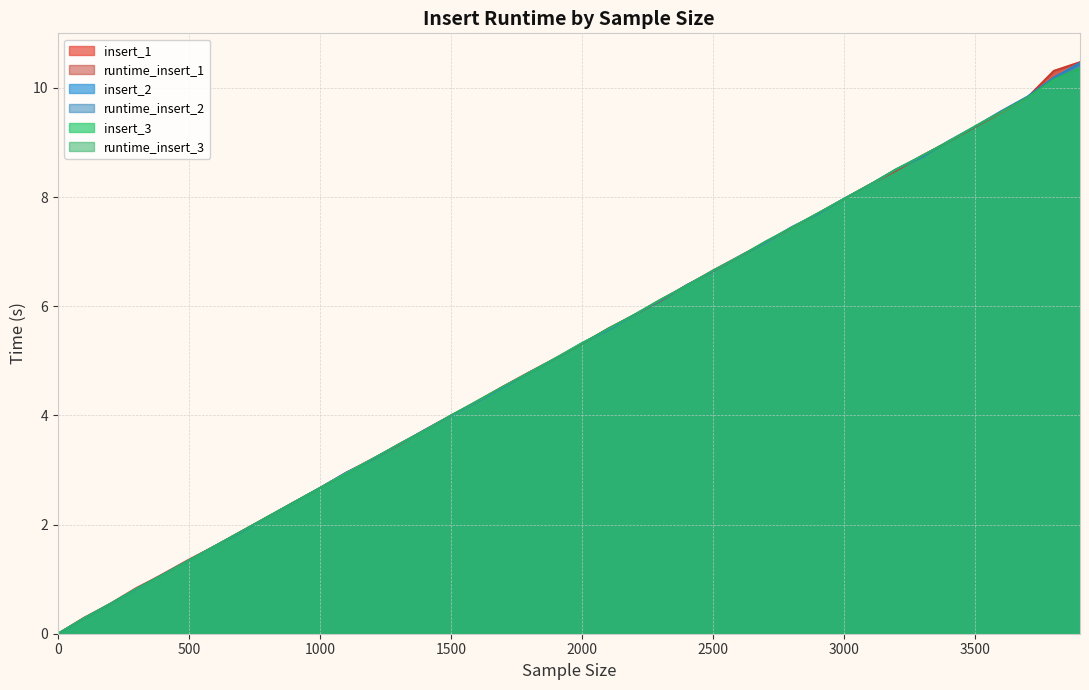

Reading left to right, list all the values displayed in this chart.

insert_1: 0=0.0	100=0.3	200=0.6	300=0.8	400=1.1	500=1.3	600=1.6	700=1.9	800=2.1	900=2.4	1000=2.7	1100=2.9	1200=3.2	1300=3.5	1400=3.7	1500=4.0	1600=4.3	1700=4.5	1800=4.8	1900=5.1	2000=5.3	2100=5.6	2200=5.8	2300=6.1	2400=6.4	2500=6.7	2600=6.9	2700=7.2	2800=7.4	2900=7.7	3000=8.0	3100=8.2	3200=8.5	3300=8.8	3400=9.0	3500=9.3	3600=9.6	3700=9.8	3800=10.3	3900=10.5
runtime_insert_1: 0=0.0	100=0.3	200=0.5	300=0.8	400=1.1	500=1.4	600=1.6	700=1.9	800=2.1	900=2.4	1000=2.7	1100=3.0	1200=3.2	1300=3.5	1400=3.7	1500=4.0	1600=4.2	1700=4.5	1800=4.8	1900=5.0	2000=5.3	2100=5.6	2200=5.8	2300=6.1	2400=6.4	2500=6.6	2600=6.9	2700=7.2	2800=7.4	2900=7.7	3000=8.0	3100=8.2	3200=8.5	3300=8.8	3400=9.0	3500=9.3	3600=9.5	3700=9.8	3800=10.3	3900=10.5
insert_2: 0=0.0	100=0.3	200=0.6	300=0.8	400=1.1	500=1.3	600=1.6	700=1.9	800=2.1	900=2.4	1000=2.7	1100=2.9	1200=3.2	1300=3.5	1400=3.7	1500=4.0	1600=4.3	1700=4.5	1800=4.8	1900=5.0	2000=5.3	2100=5.6	2200=5.8	2300=6.1	2400=6.4	2500=6.7	2600=6.9	2700=7.2	2800=7.4	2900=7.7	3000=8.0	3100=8.2	3200=8.5	3300=8.8	3400=9.0	3500=9.3	3600=9.6	3700=9.8	3800=10.2	3900=10.5
runtime_insert_2: 0=0.0	100=0.3	200=0.5	300=0.8	400=1.1	500=1.3	600=1.6	700=1.9	800=2.1	900=2.4	1000=2.7	1100=3.0	1200=3.2	1300=3.5	1400=3.7	1500=4.0	1600=4.2	1700=4.5	1800=4.8	1900=5.0	2000=5.3	2100=5.6	2200=5.8	2300=6.1	2400=6.4	2500=6.6	2600=6.9	2700=7.2	2800=7.5	2900=7.7	3000=8.0	3100=8.2	3200=8.5	3300=8.7	3400=9.0	3500=9.3	3600=9.6	3700=9.8	3800=10.2	3900=10.5
insert_3: 0=0.0	100=0.3	200=0.5	300=0.8	400=1.1	500=1.3	600=1.6	700=1.9	800=2.1	900=2.4	1000=2.7	1100=2.9	1200=3.2	1300=3.5	1400=3.7	1500=4.0	1600=4.3	1700=4.5	1800=4.8	1900=5.1	2000=5.3	2100=5.6	2200=5.8	2300=6.1	2400=6.4	2500=6.7	2600=6.9	2700=7.2	2800=7.4	2900=7.7	3000=8.0	3100=8.2	3200=8.5	3300=8.8	3400=9.0	3500=9.3	3600=9.6	3700=9.8	3800=10.1	3900=10.4
runtime_insert_3: 0=0.0	100=0.3	200=0.5	300=0.8	400=1.1	500=1.3	600=1.6	700=1.9	800=2.1	900=2.4	1000=2.7	1100=2.9	1200=3.2	1300=3.5	1400=3.7	1500=4.0	1600=4.3	1700=4.5	1800=4.8	1900=5.0	2000=5.3	2100=5.6	2200=5.8	2300=6.1	2400=6.4	2500=6.7	2600=6.9	2700=7.2	2800=7.4	2900=7.7	3000=8.0	3100=8.2	3200=8.5	3300=8.8	3400=9.0	3500=9.3	3600=9.6	3700=9.8	3800=10.2	3900=10.4